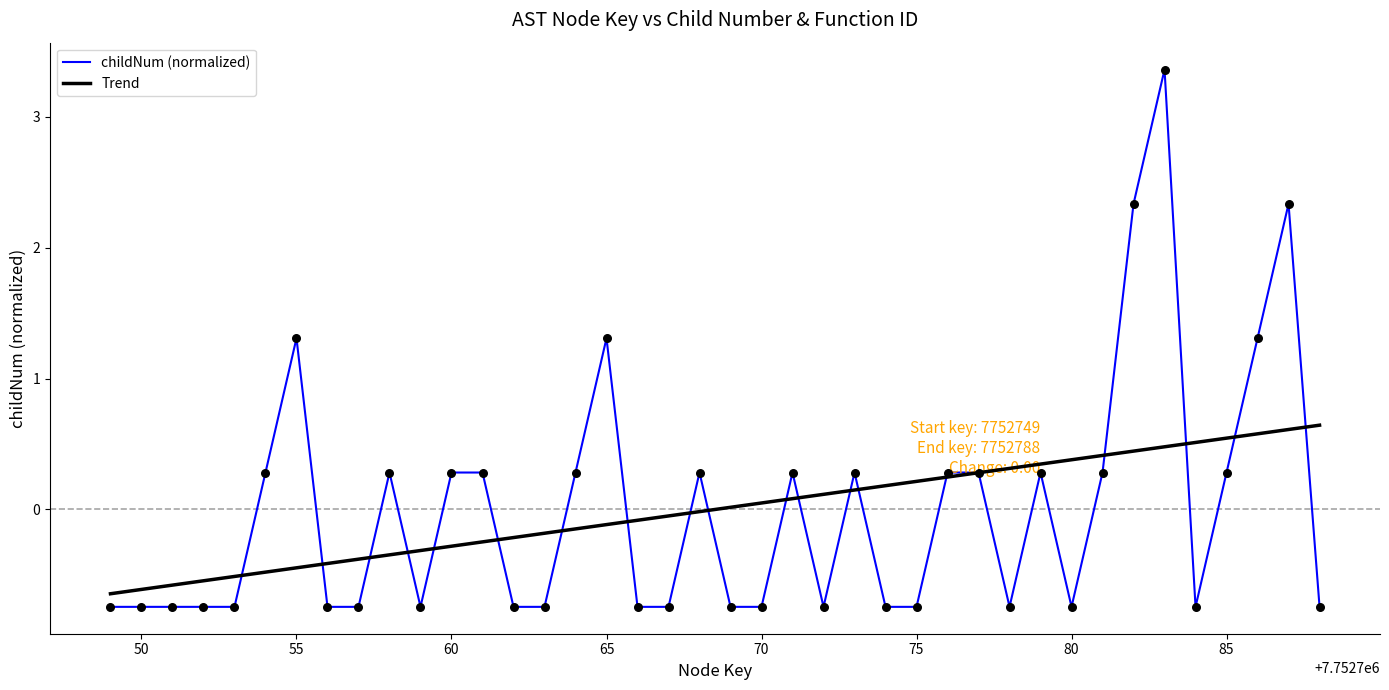

Is it true that childNum (normalized) equals 0.3 at 60?

True